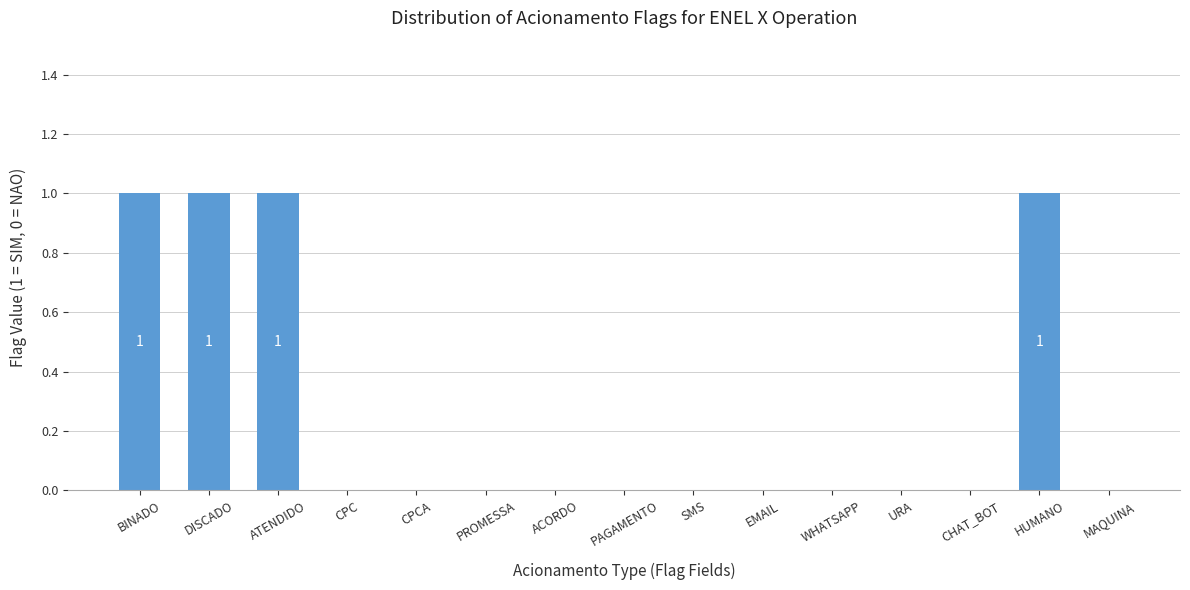

True or false: the data shows 0 at EMAIL.

True